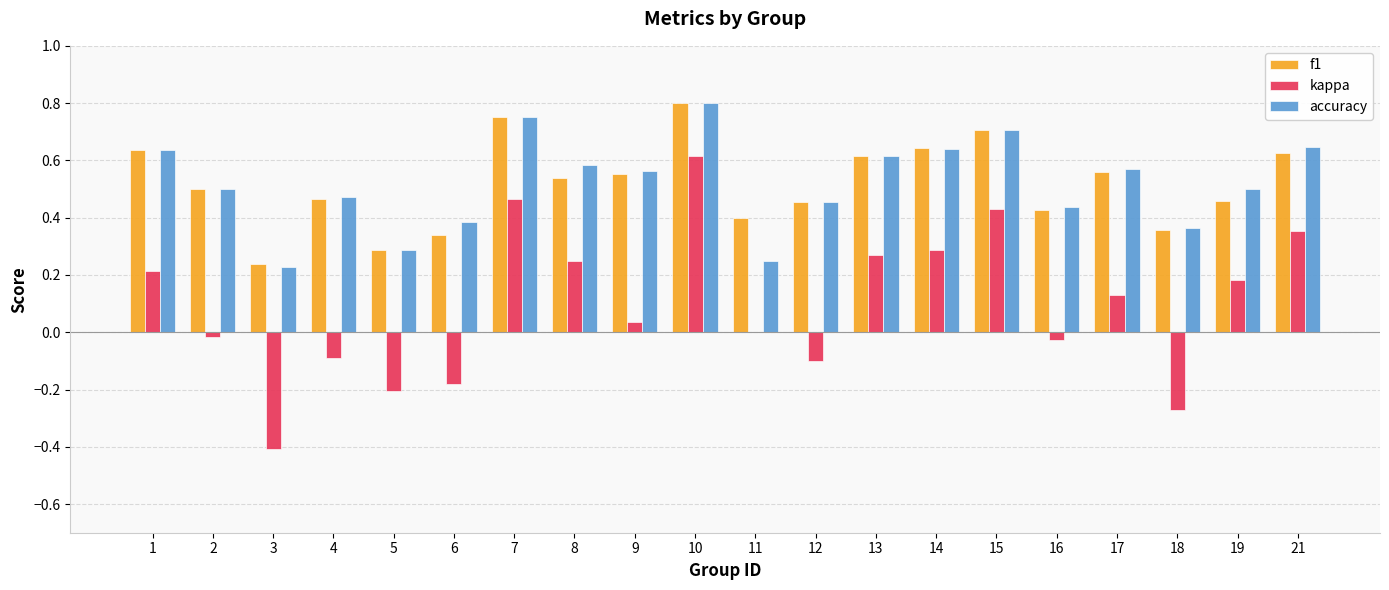

What is the total value across all series at 17?

1.3